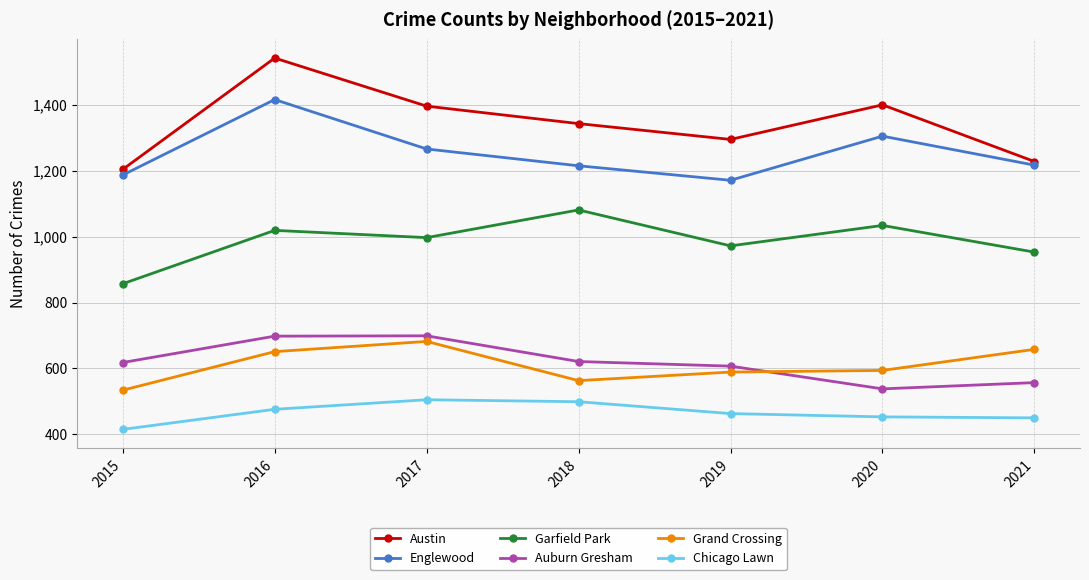

What is the sum of all Englewood values?

8777